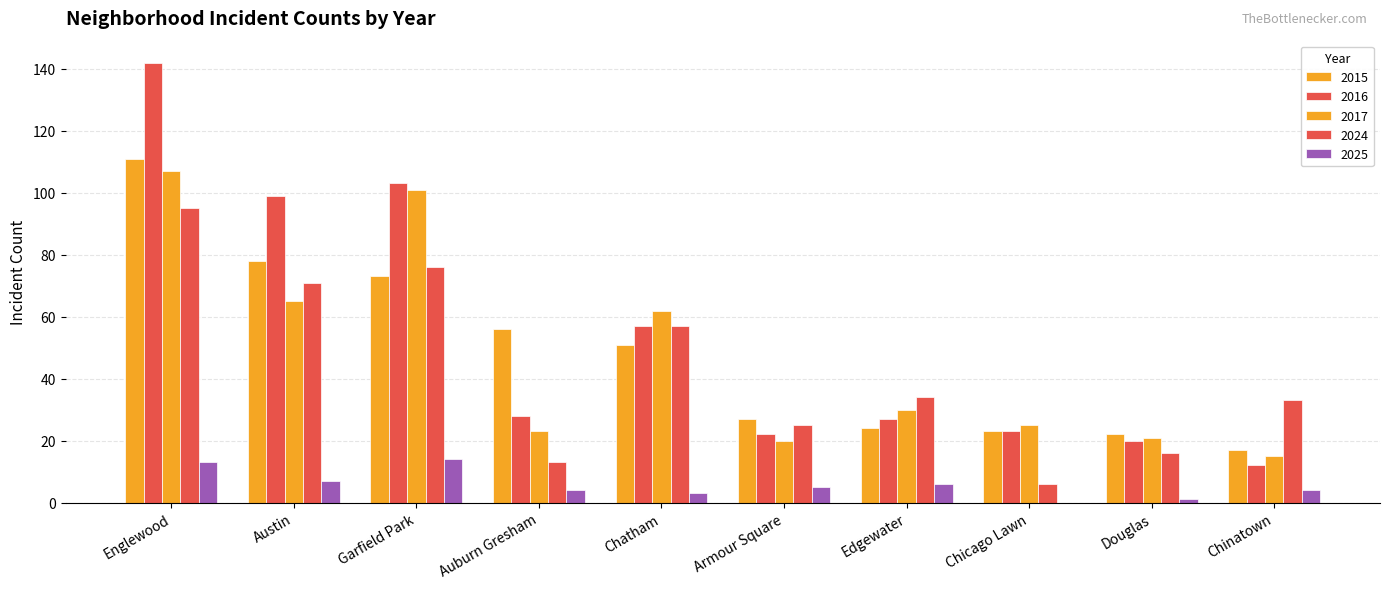

How many groups of bars are there?

10